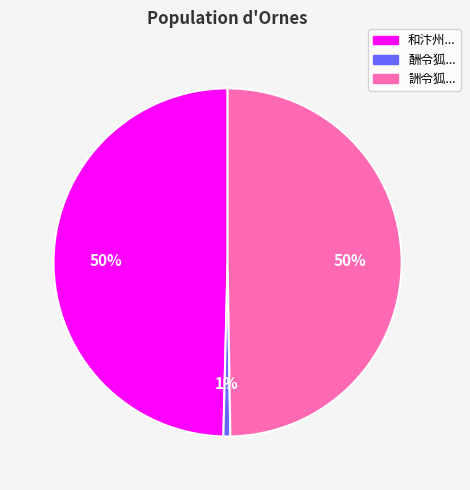

Does 酬令狐... account for over 50% of the chart?

No